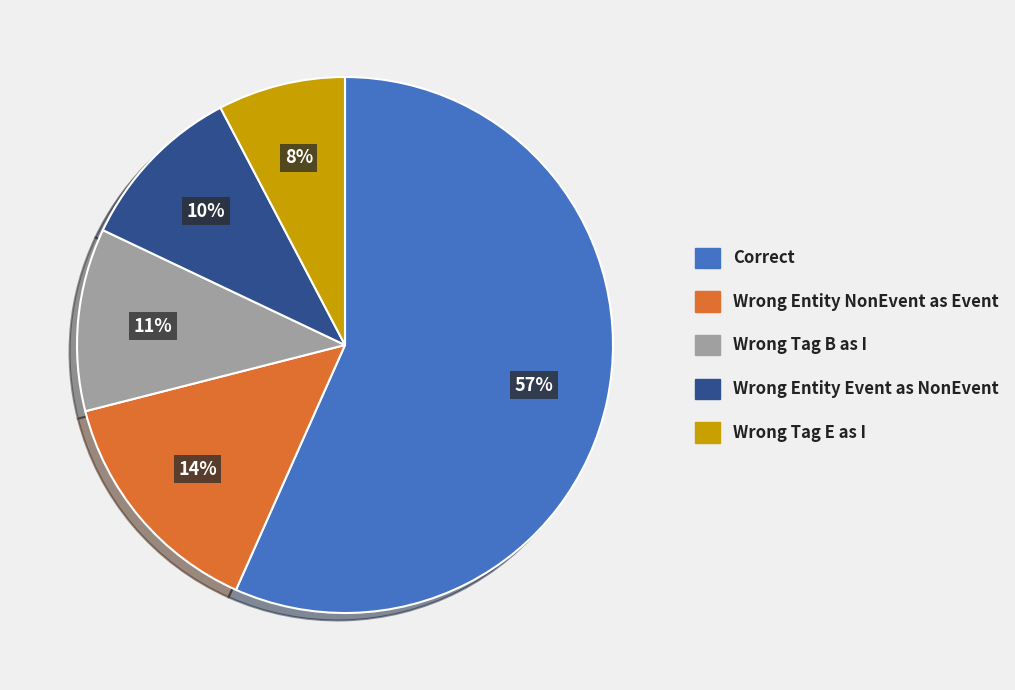

To the nearest percent, what is the average slice percentage?

20%